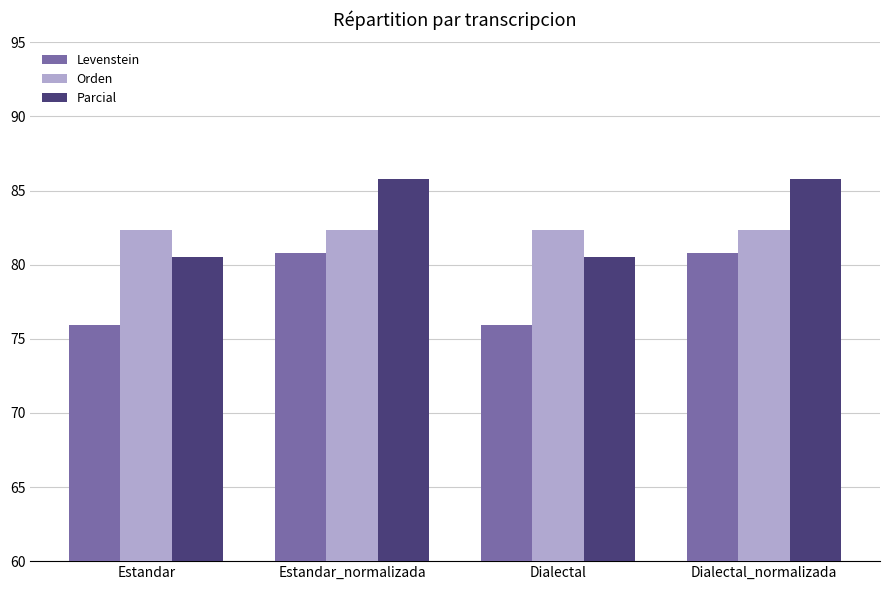

What is the value of the Levenstein bar at the 3rd from the left?

76.0